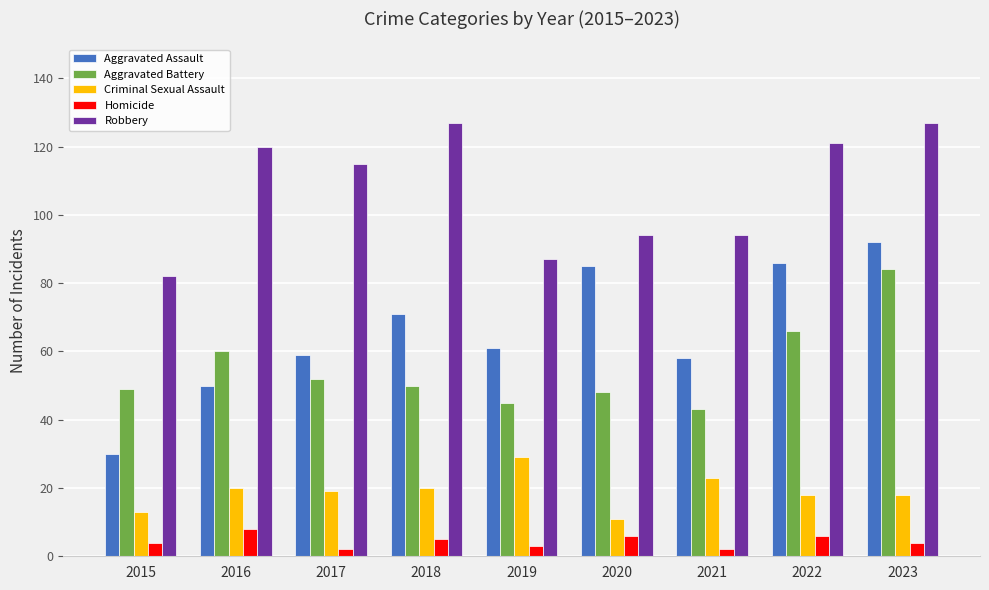

Where does the Criminal Sexual Assault series first go above 19?

2016